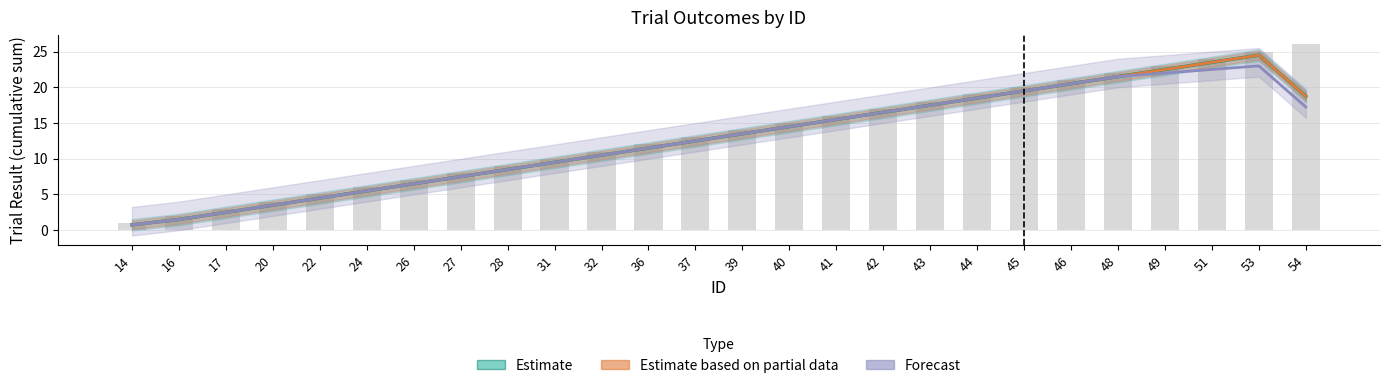

List the labels in order of Estimate value, smallest first.

14, 16, 17, 20, 22, 24, 26, 27, 28, 31, 32, 36, 37, 39, 40, 41, 42, 43, 44, 54, 45, 46, 48, 49, 51, 53